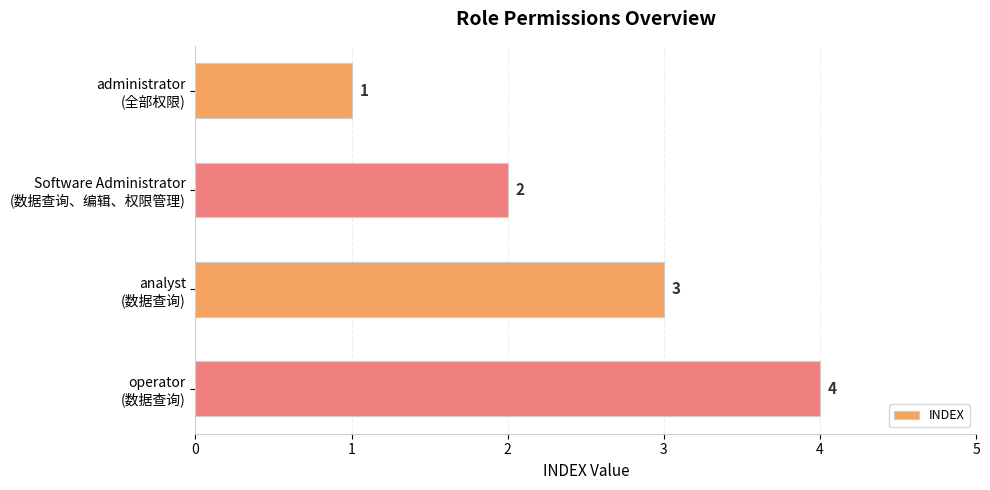

Count the values in the range 2 to 4.

3